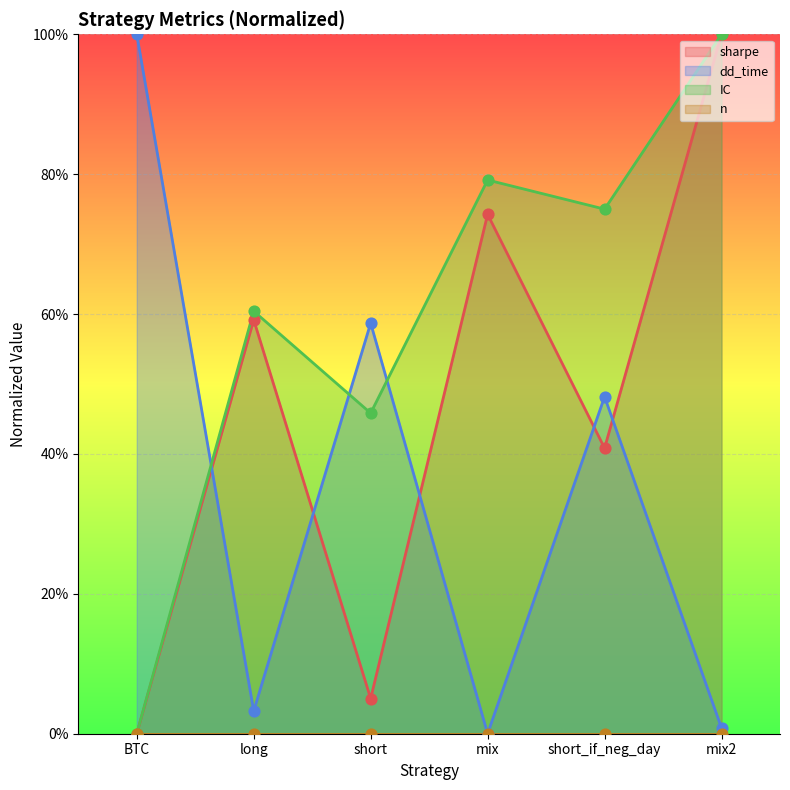

At which category is the sum across all series the highest?

mix2